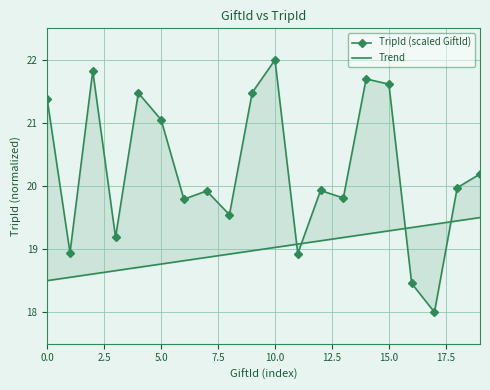

What is the difference between the Trend values at 13 and 2.5?

0.6